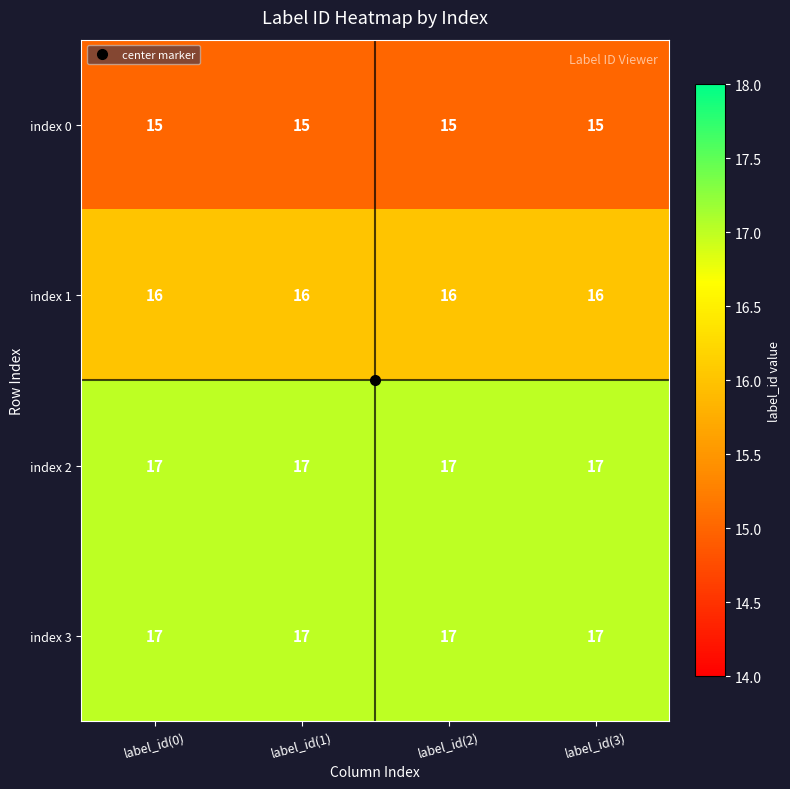

What is the difference between the highest and lowest values at label_id(3)?

2